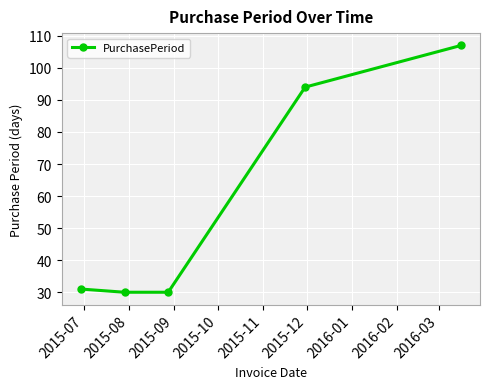

What is the value of the 1st point from the left?

31